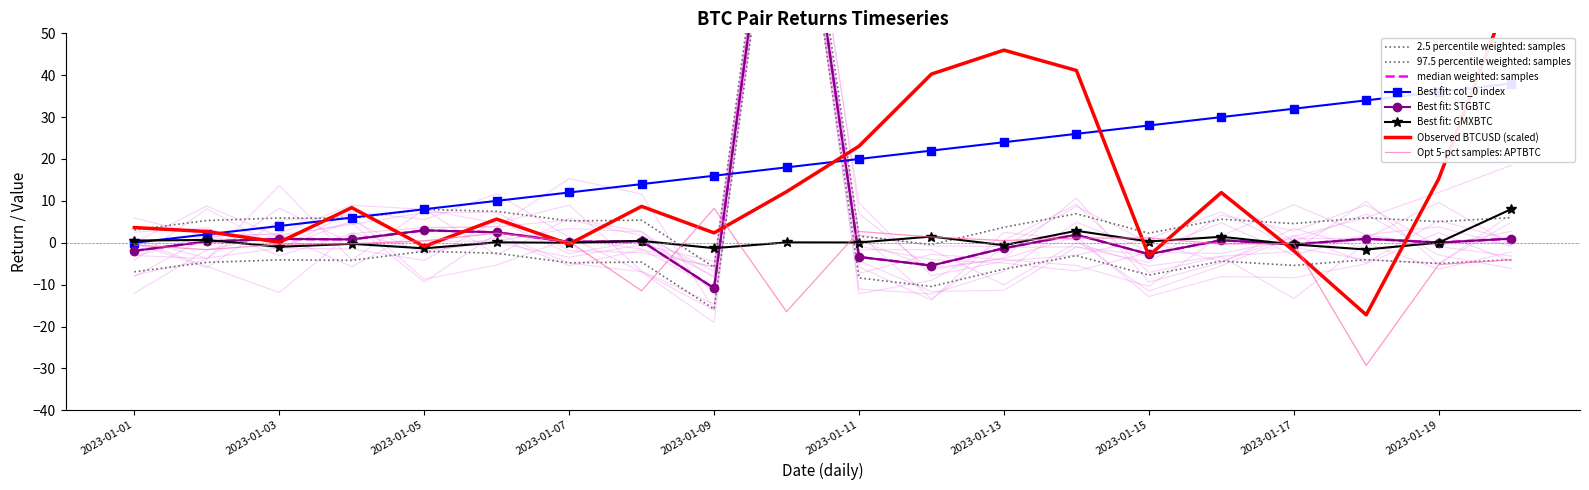

Is the value of GMXBTC at 2023-01-01 greater than the value of col_0 (row index) at 2023-01-04?

No